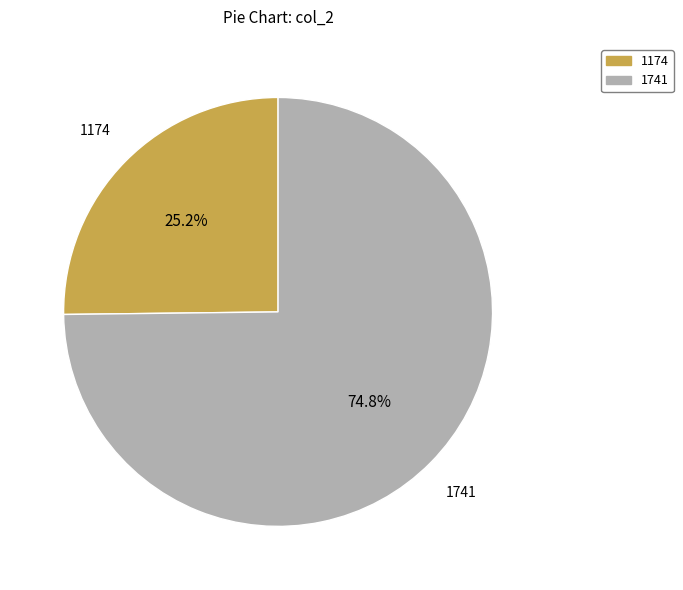

Is 1174 the majority of the pie?

No